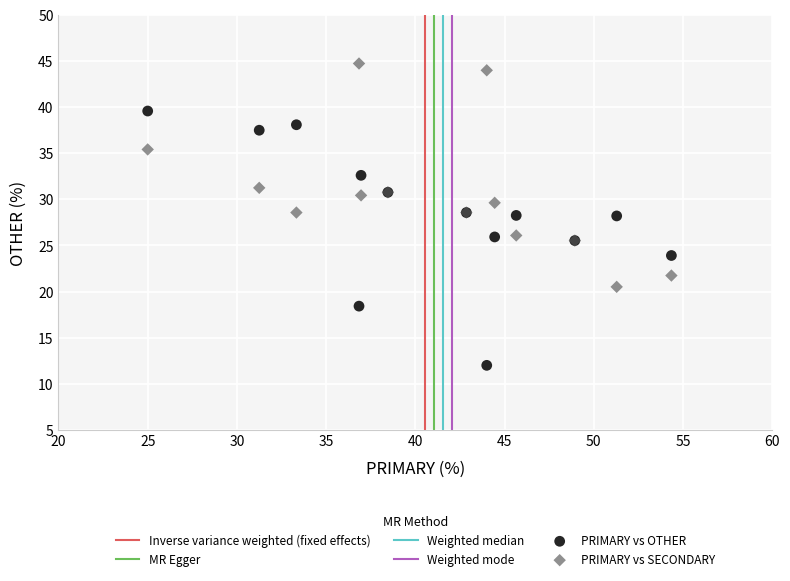

Which series reaches the maximum Y coordinate?

PRIMARY vs SECONDARY